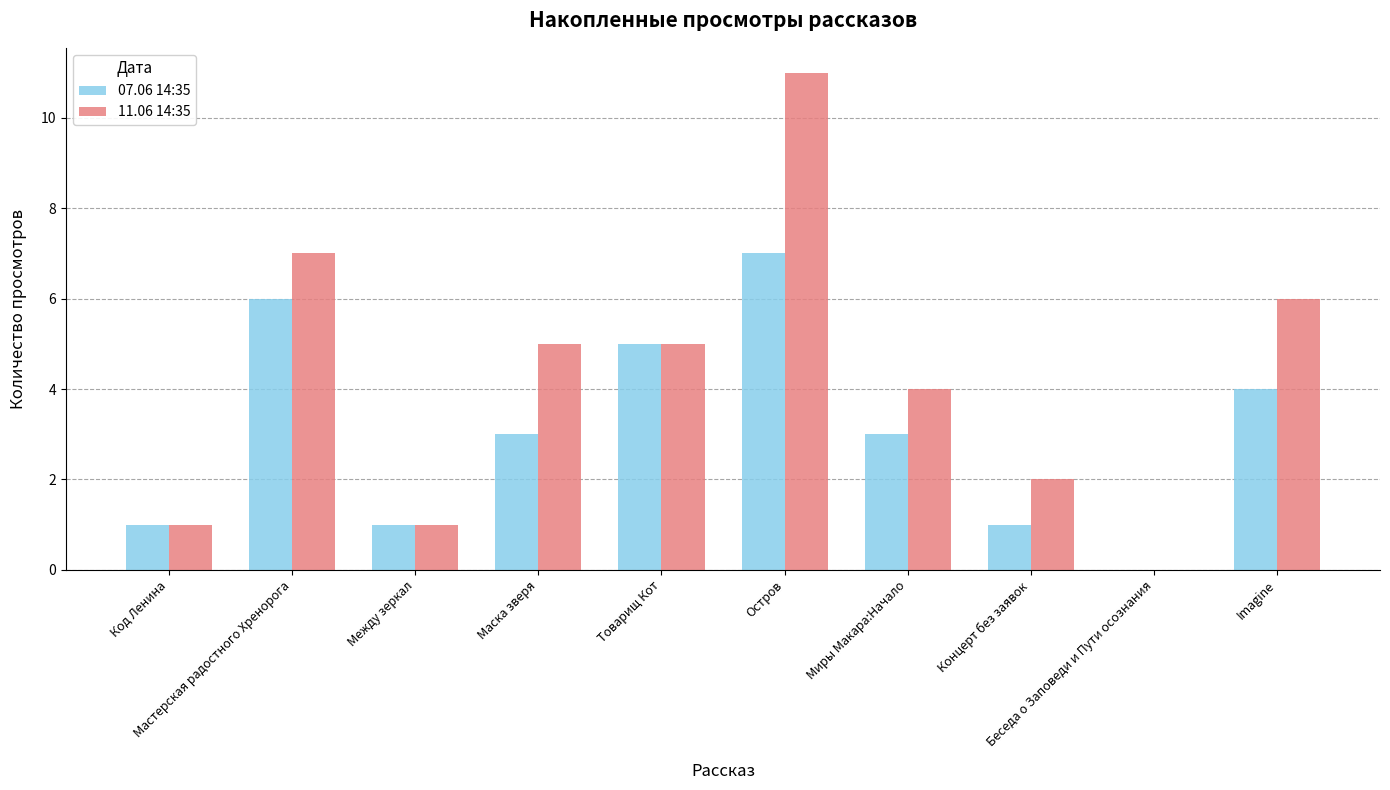

Reading left to right, extract all data points from this chart.

07.06 14:35: 1	6	1	3	5	7	3	1	0	4
11.06 14:35: 1	7	1	5	5	11	4	2	0	6